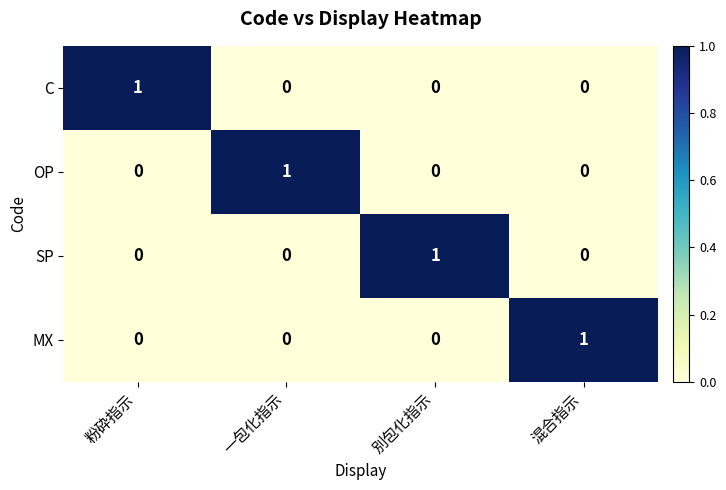

At how many categories does at least one series exceed 0?

4